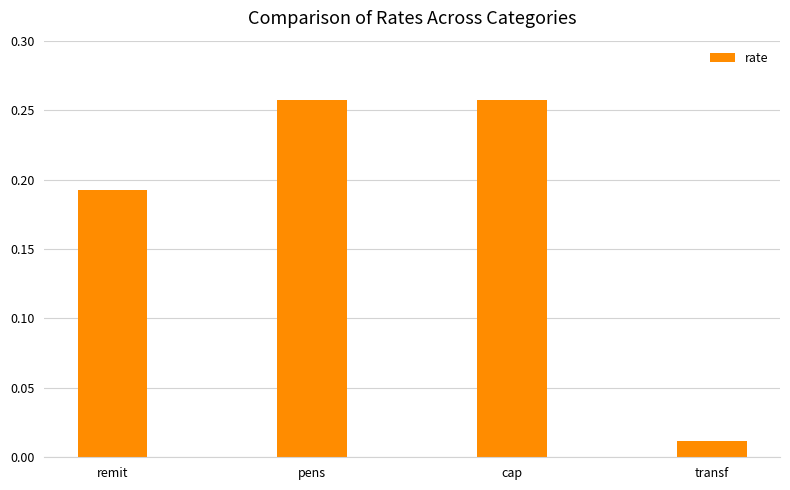

True or false: the data shows 0.1 at remit.

False